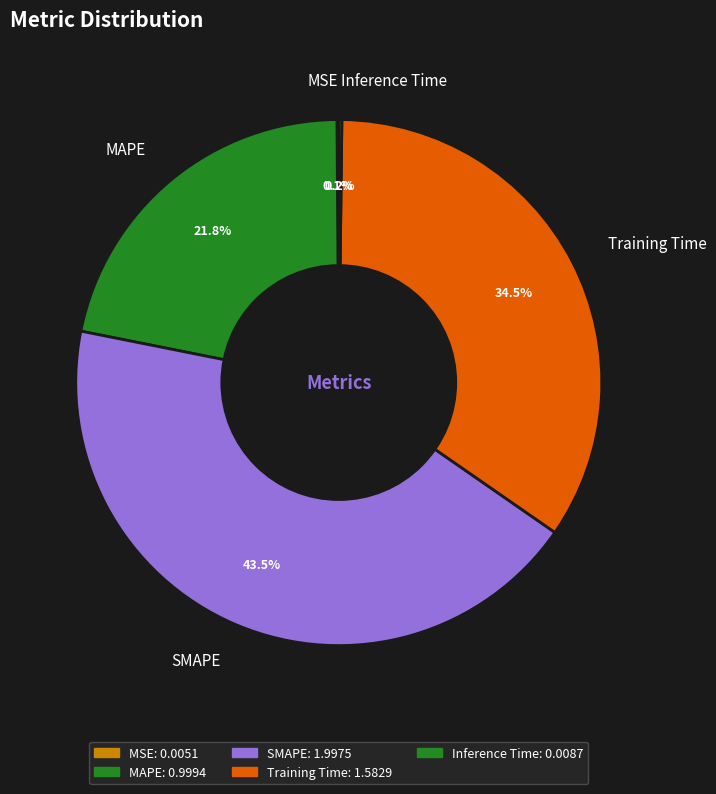

To the nearest percent, what is the average slice percentage?

20%